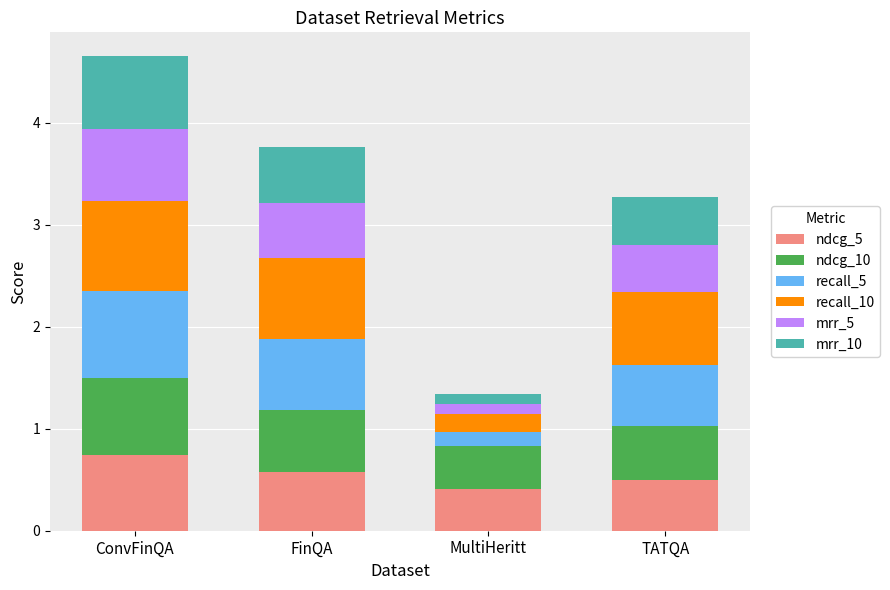

At which category is the sum across all series the highest?

ConvFinQA